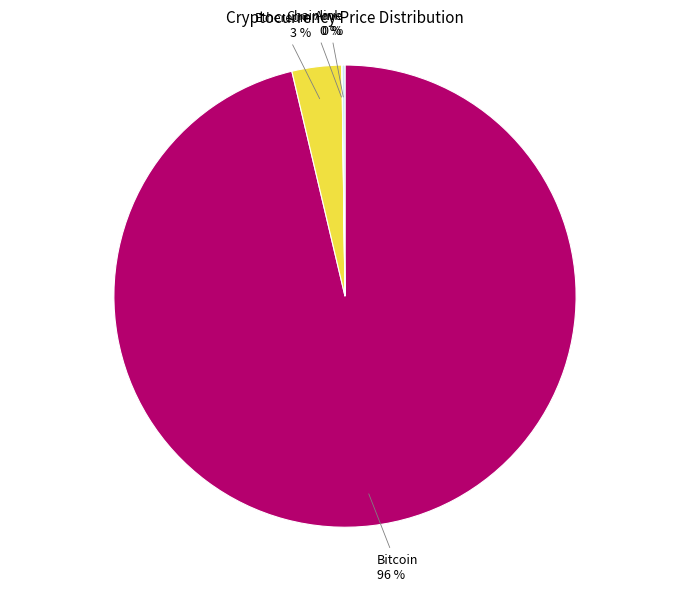

Do Ethereum and Bitcoin together represent more than half of the pie?

Yes